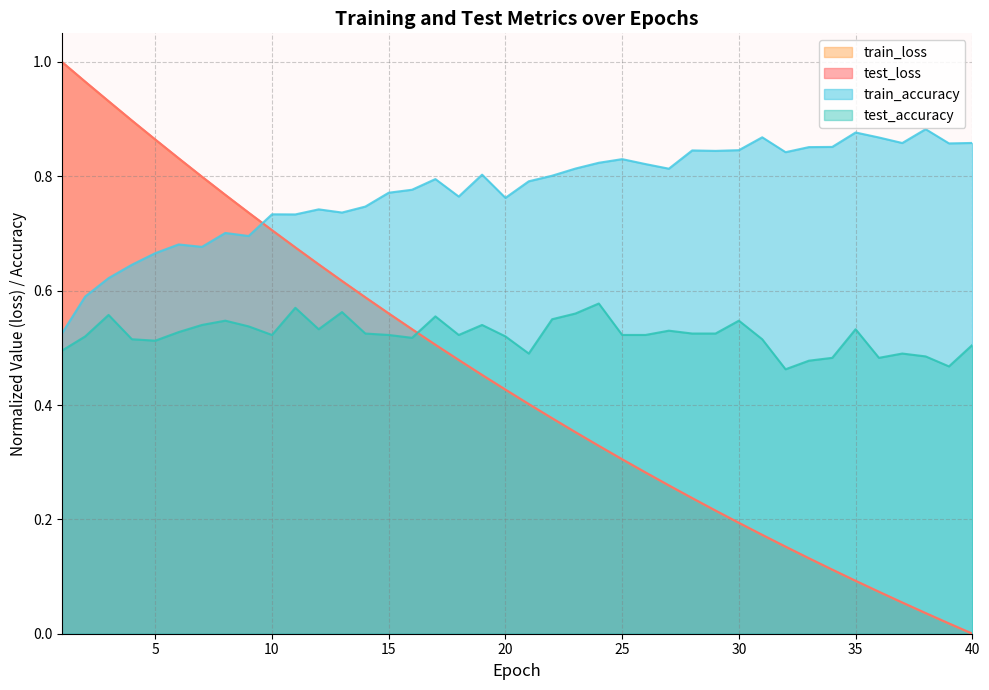

At how many categories does at least one series exceed 0?

40